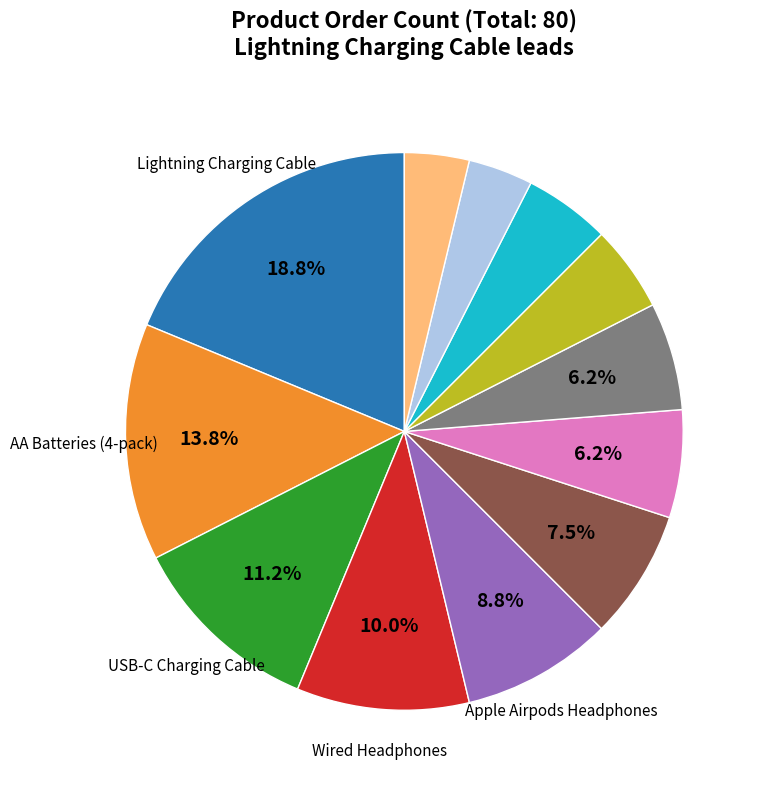

Does any single category account for the majority?

No